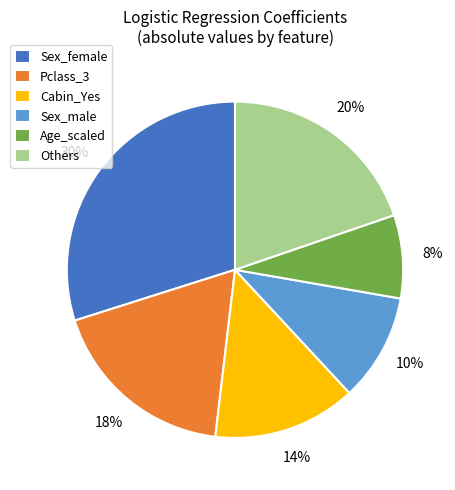

Does any single category account for the majority?

No